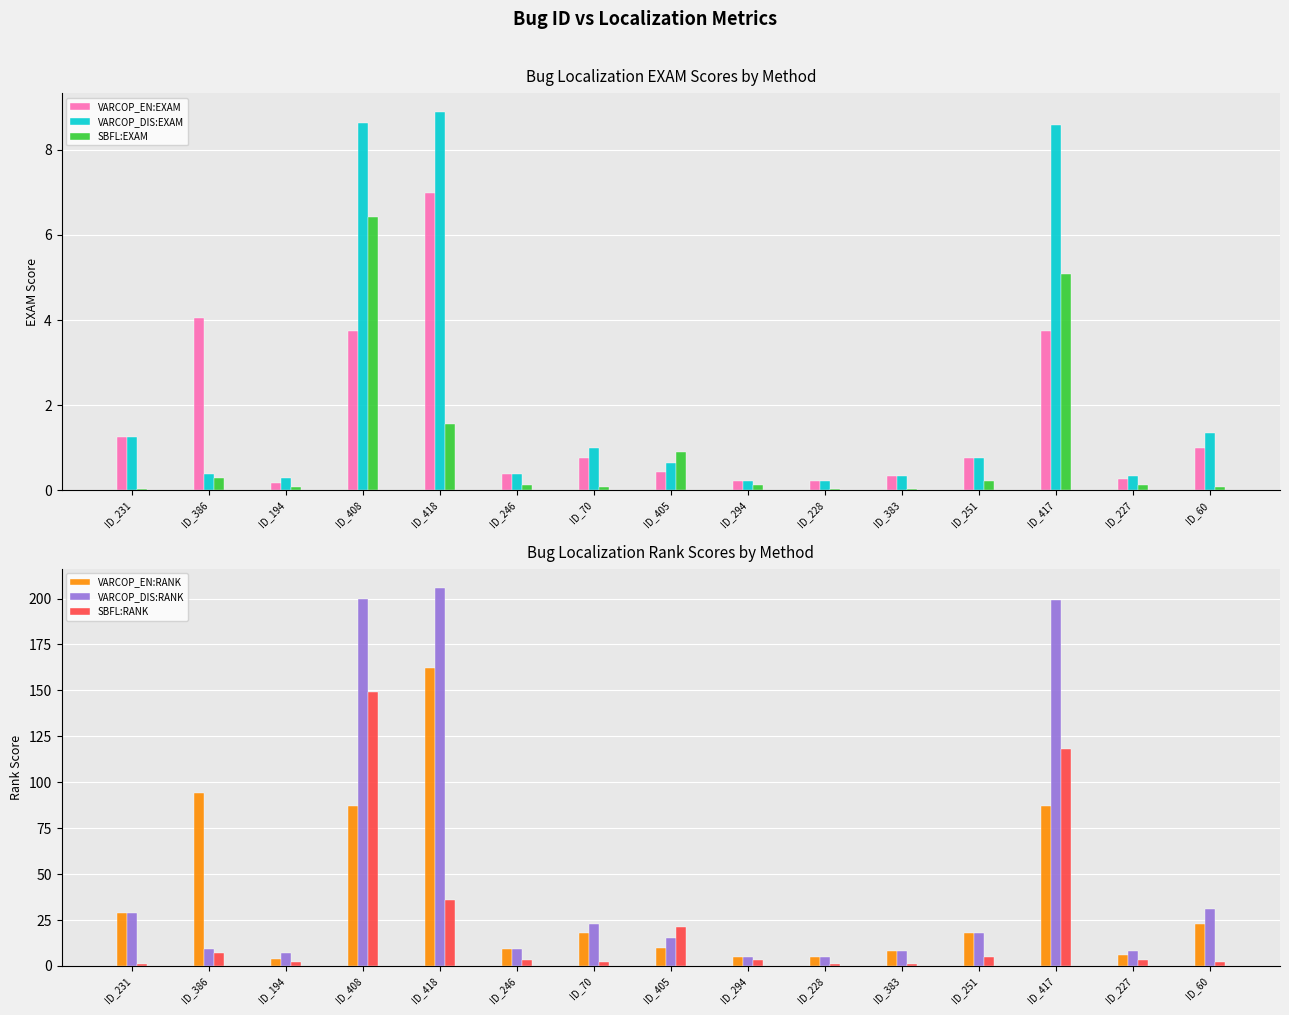

What is the label of the 15th bar from the right?

ID_231